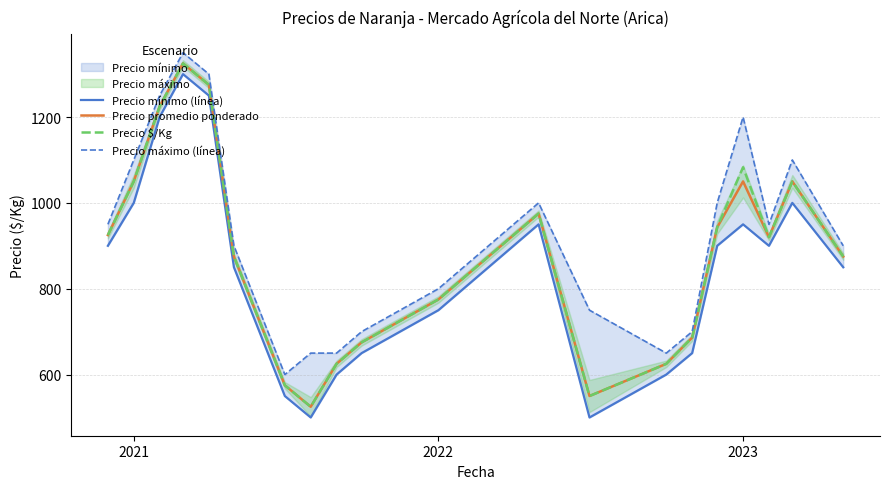

What is the sum of all Precio $/Kg values?

17557